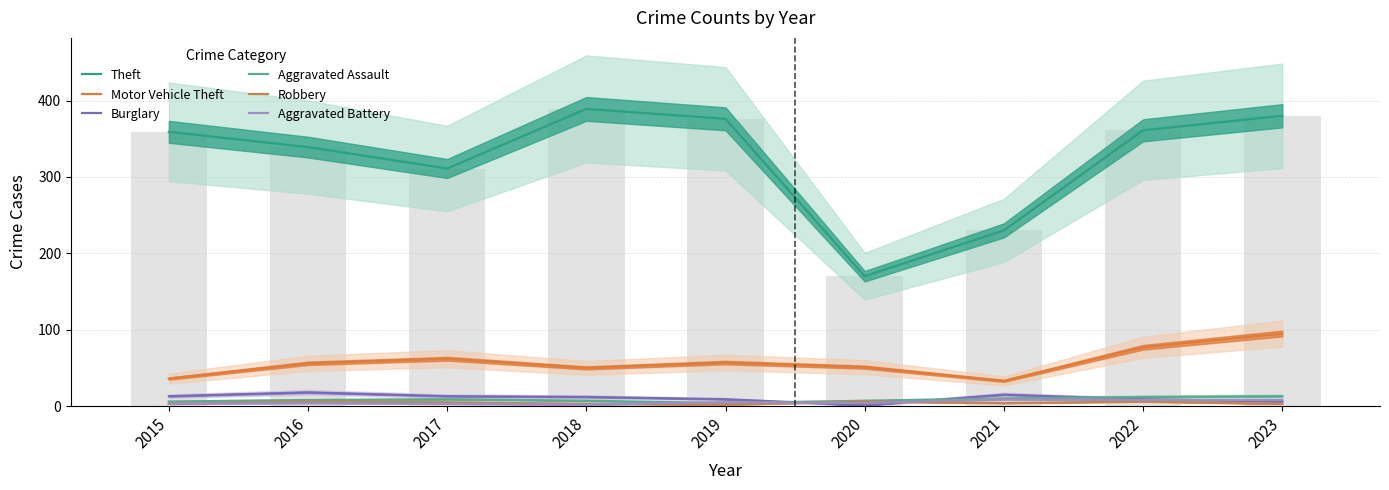

What is the value of the Aggravated Battery bar at the 2nd from the left?

4